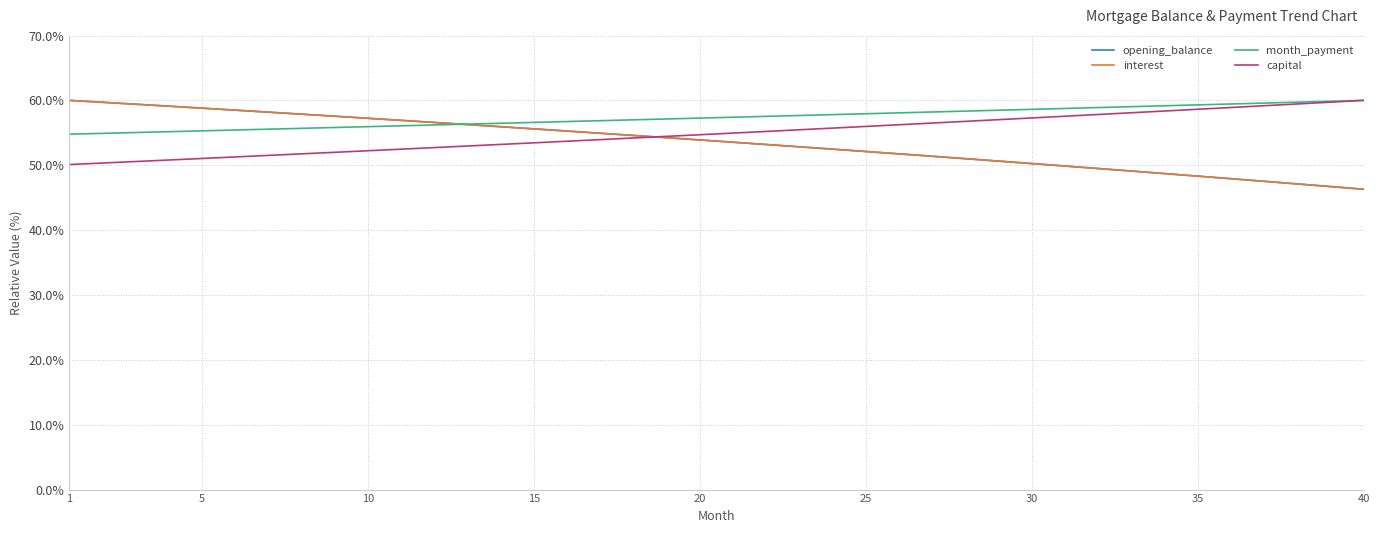

Which series has the widest spread of values?

opening_balance